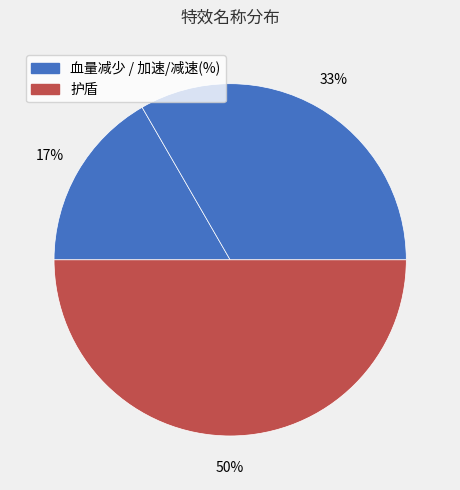

Count the number of slices in the pie.

3